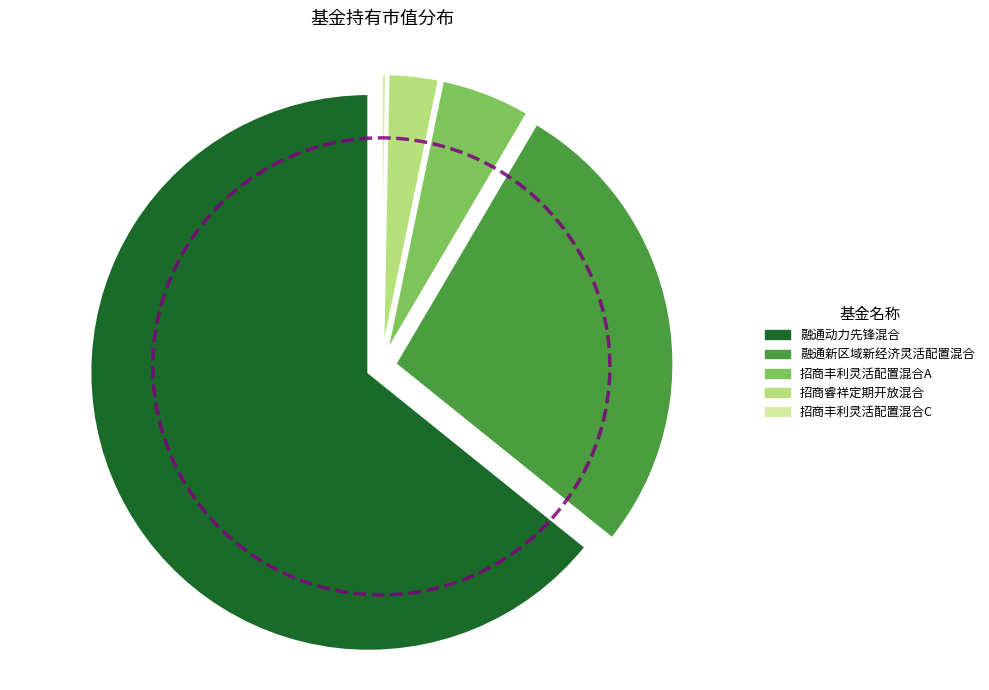

Is it true that 招商丰利灵活配置混合A is 17% of the pie?

False